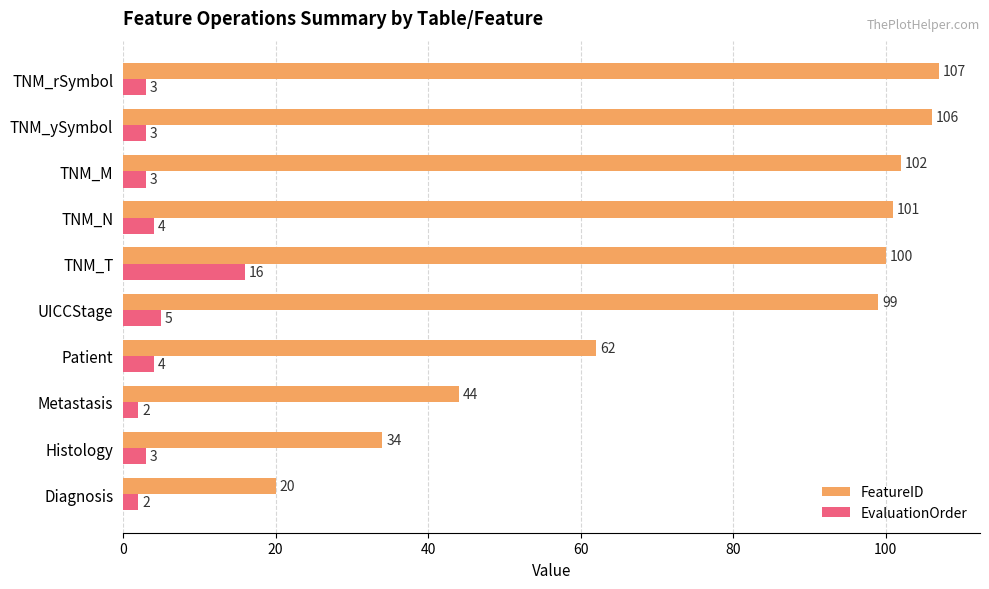

At which label does FeatureID reach its minimum?

Diagnosis